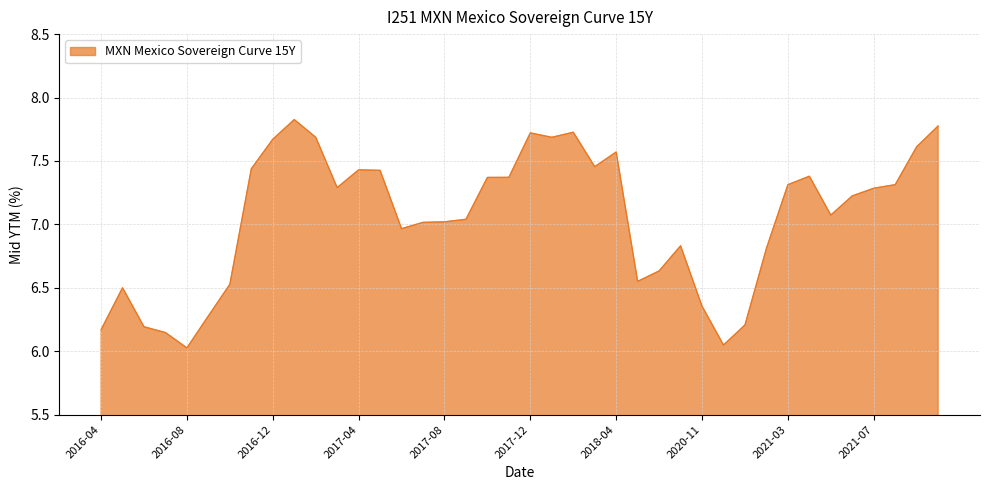

How many lines are shown in the chart?

1